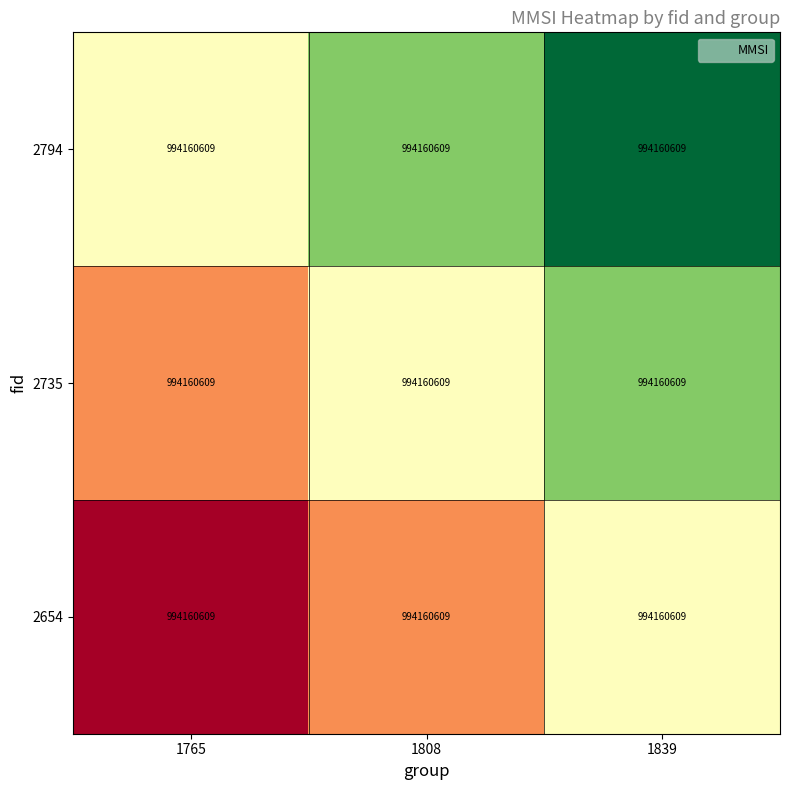

Which has a higher value, 1839 or 1808?

1839